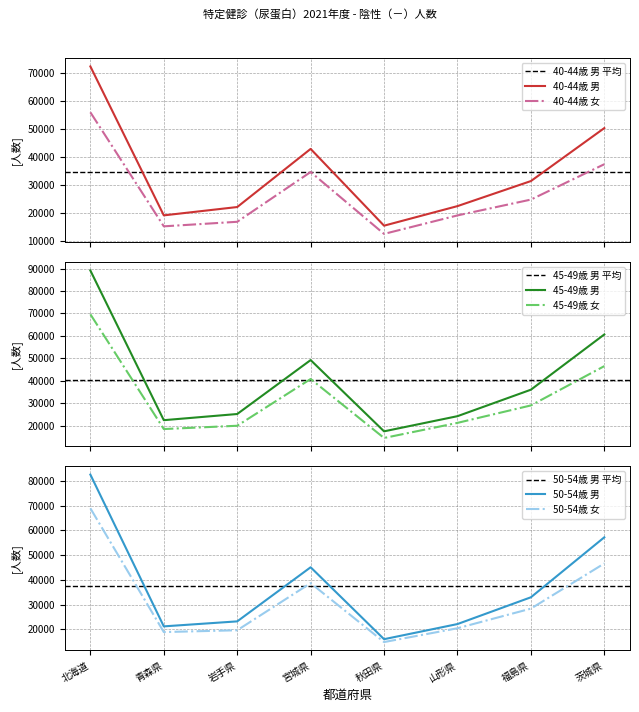

Which has a higher value, 青森県 or 茨城県?

茨城県